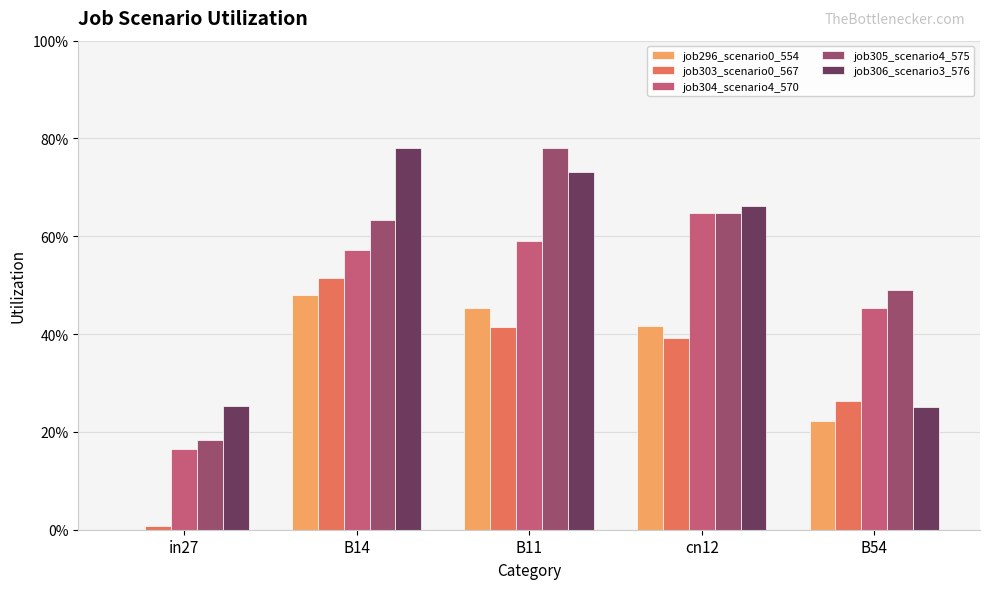

Are the bars grouped side by side (vs. stacked)?

Yes